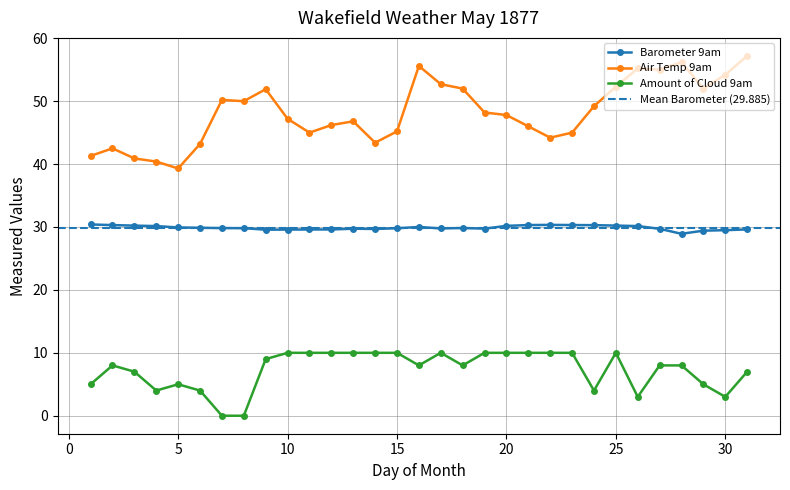

Where does the Barometer 9am series first go above 29?

1